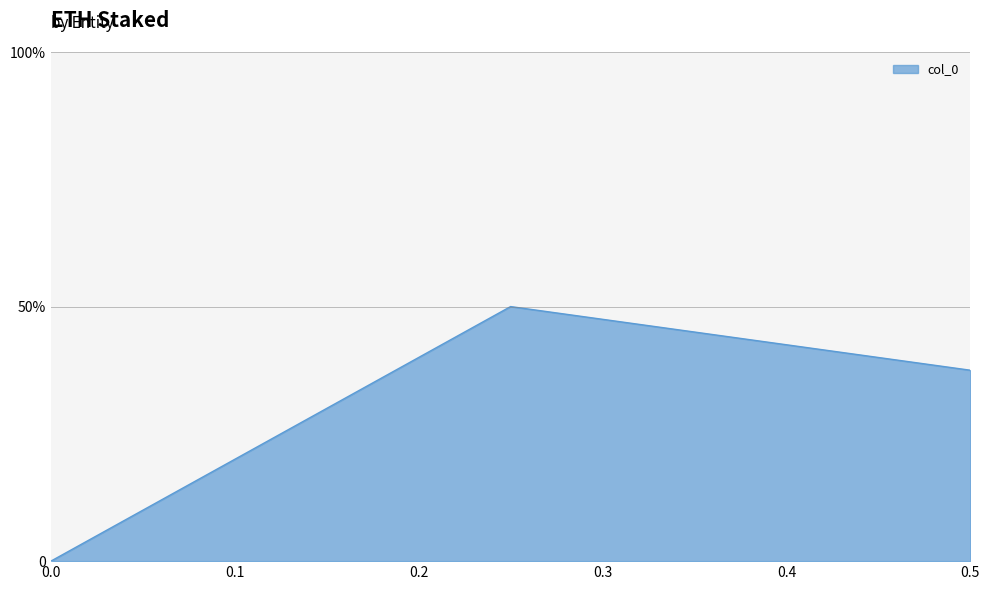

How many values are between 0 and 1?

3